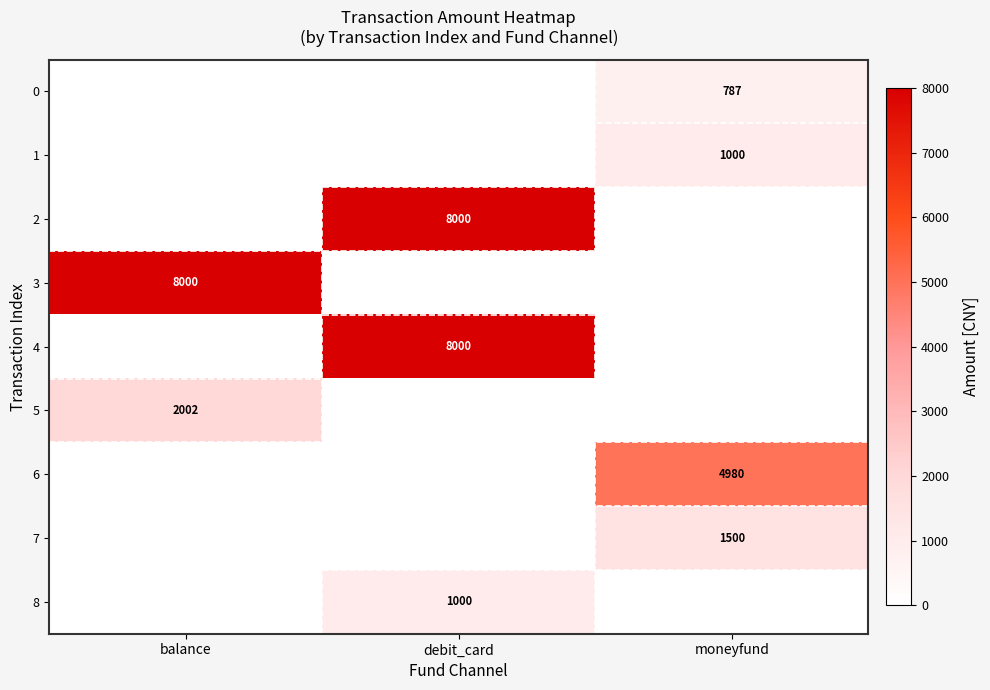

True or false: 2 has a value of 8000 at debit_card.

True